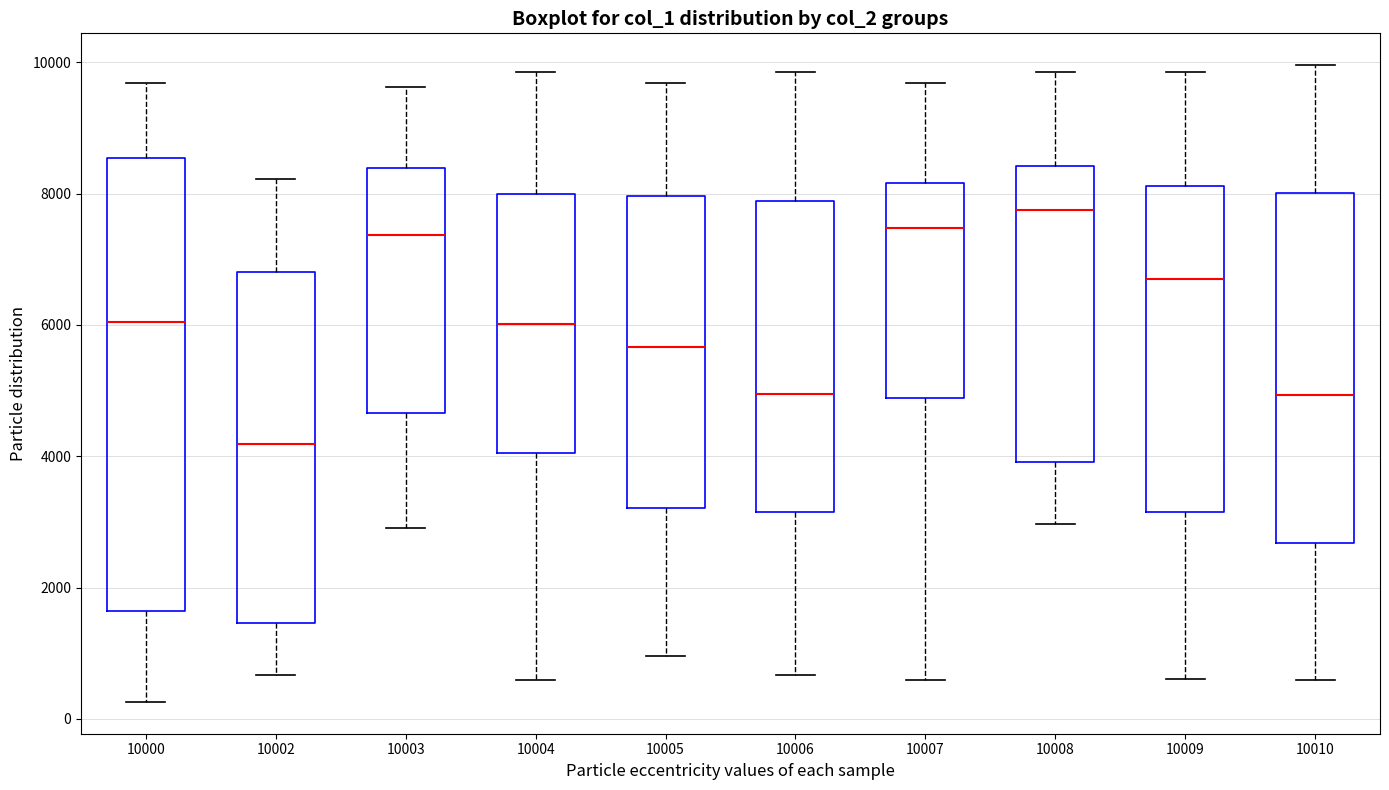

Which box is the tallest, from its lower edge to its upper edge?

10000